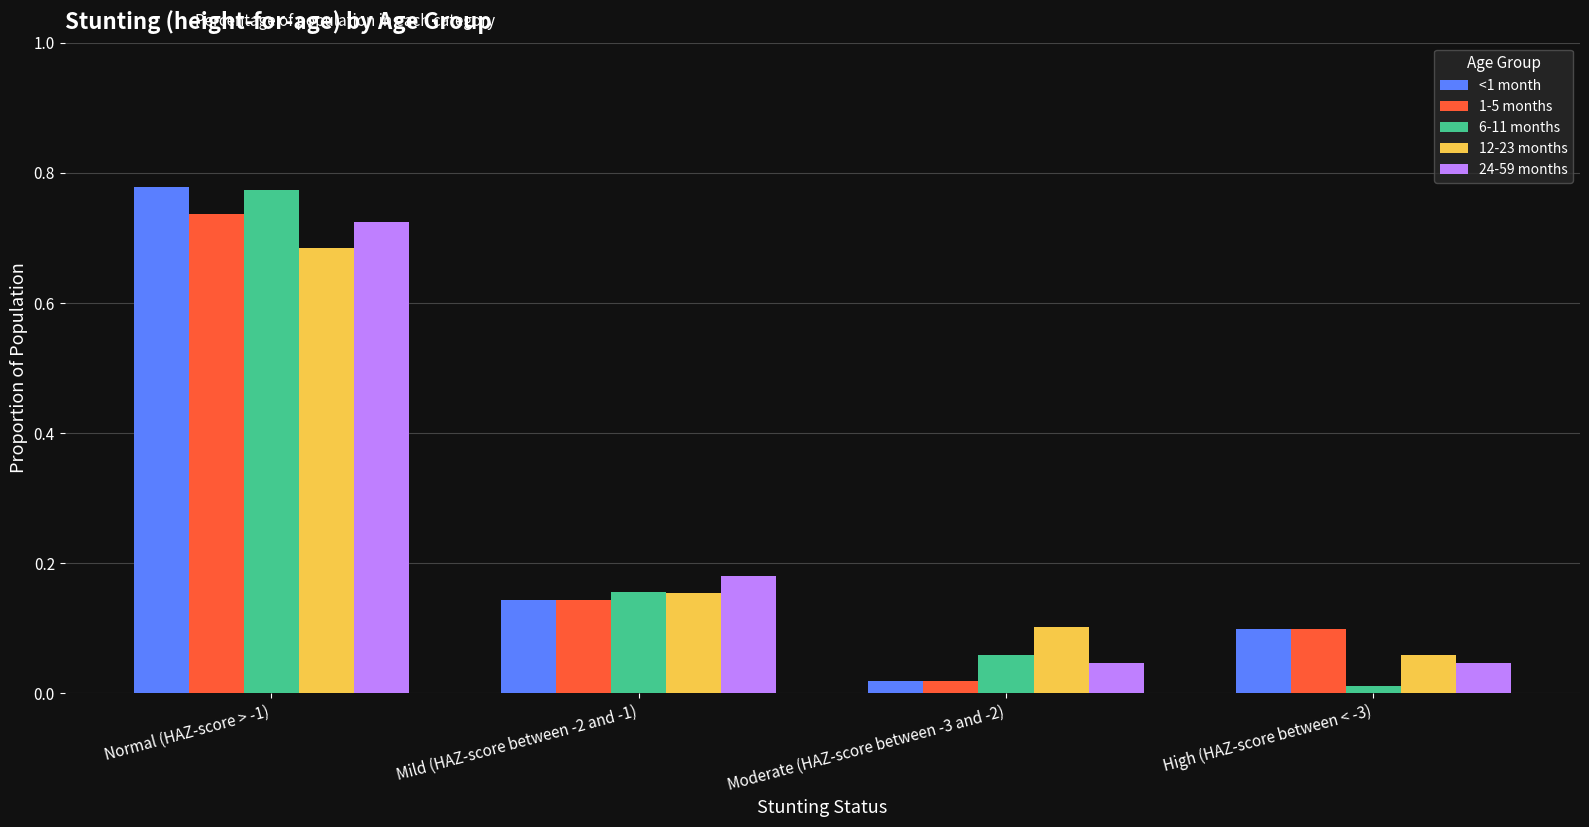

At which label is 12-23 months closest to 0?

High (HAZ-score between < -3)